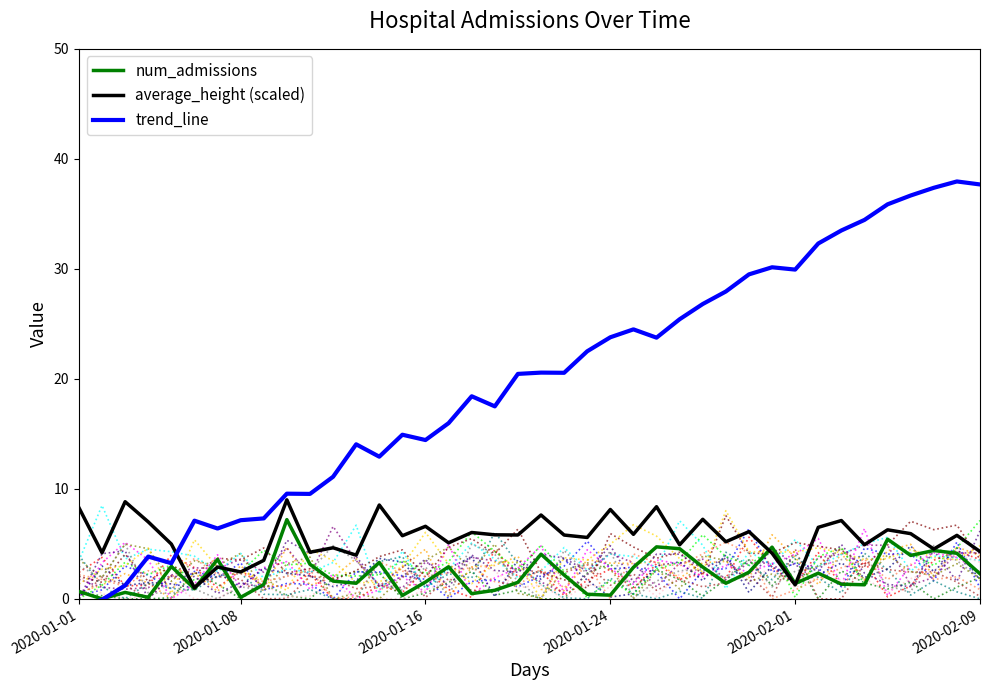

How many values in the num_admissions series exceed 2?

20